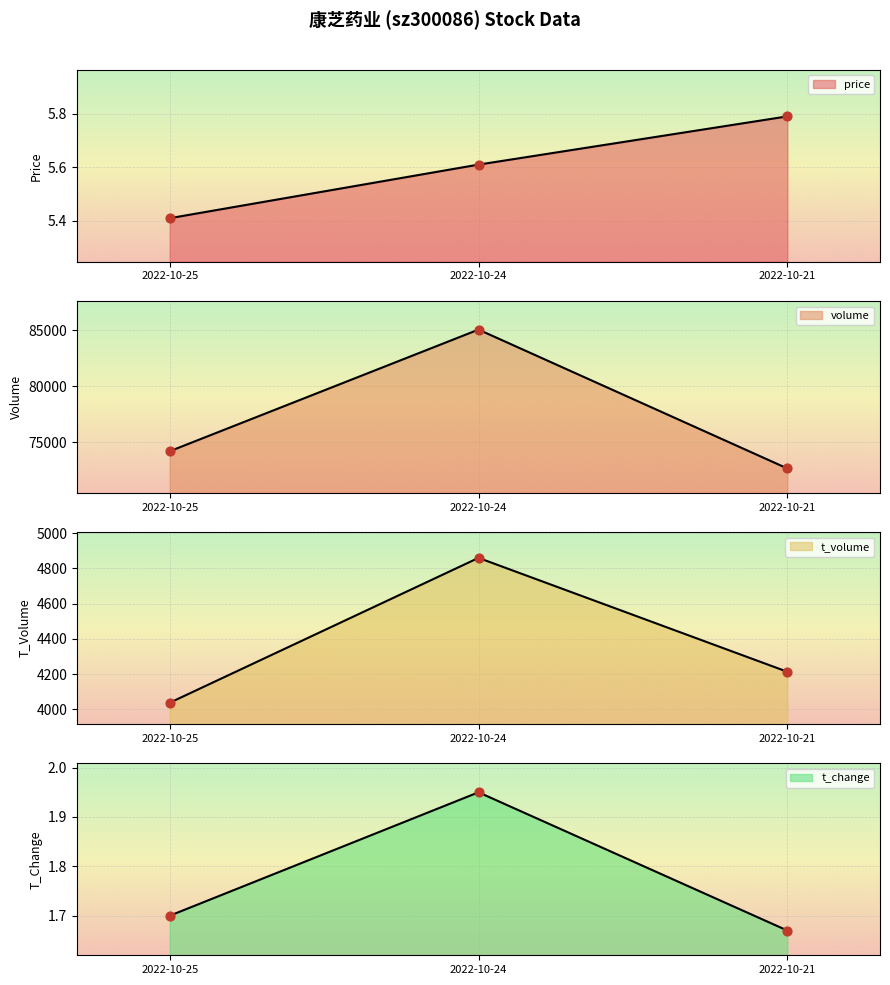

Is the value of t_change at 2022-10-21 greater than the value of t_volume at 2022-10-25?

No